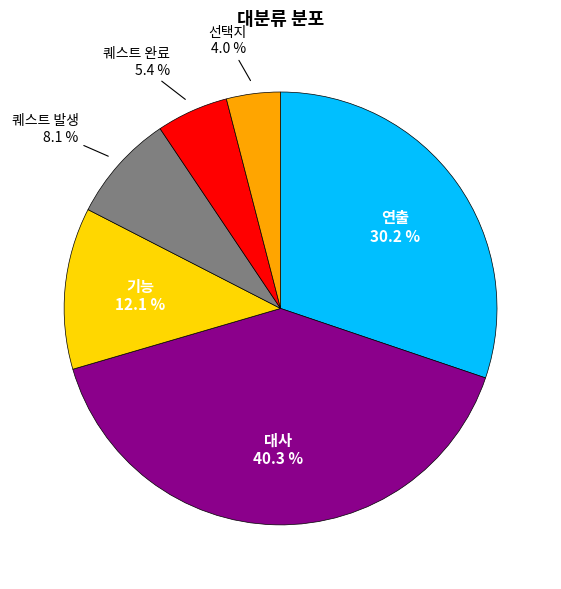

Is there any slice that represents more than half of the pie?

No